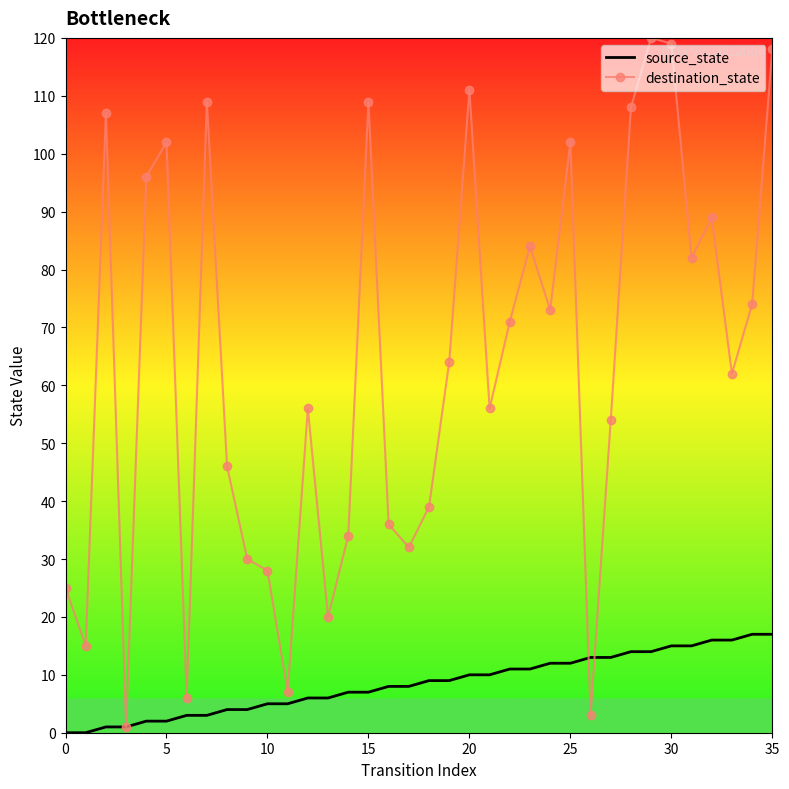

Reading left to right, what are all the values shown in this chart?

source_state: 0	0	1	1	2	2	3	3	4	4	5	5	6	6	7	7	8	8	9	9	10	10	11	11	12	12	13	13	14	14	15	15	16	16	17	17
destination_state: 25	15	107	1	96	102	6	109	46	30	28	7	56	20	34	109	36	32	39	64	111	56	71	84	73	102	3	54	108	120	119	82	89	62	74	118